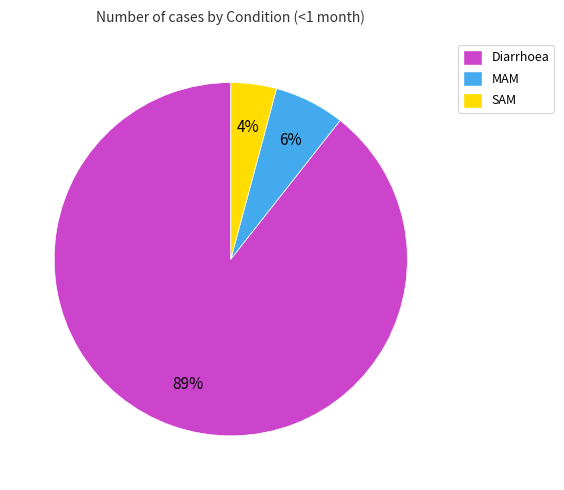

Does Diarrhoea represent more than half of the total?

Yes